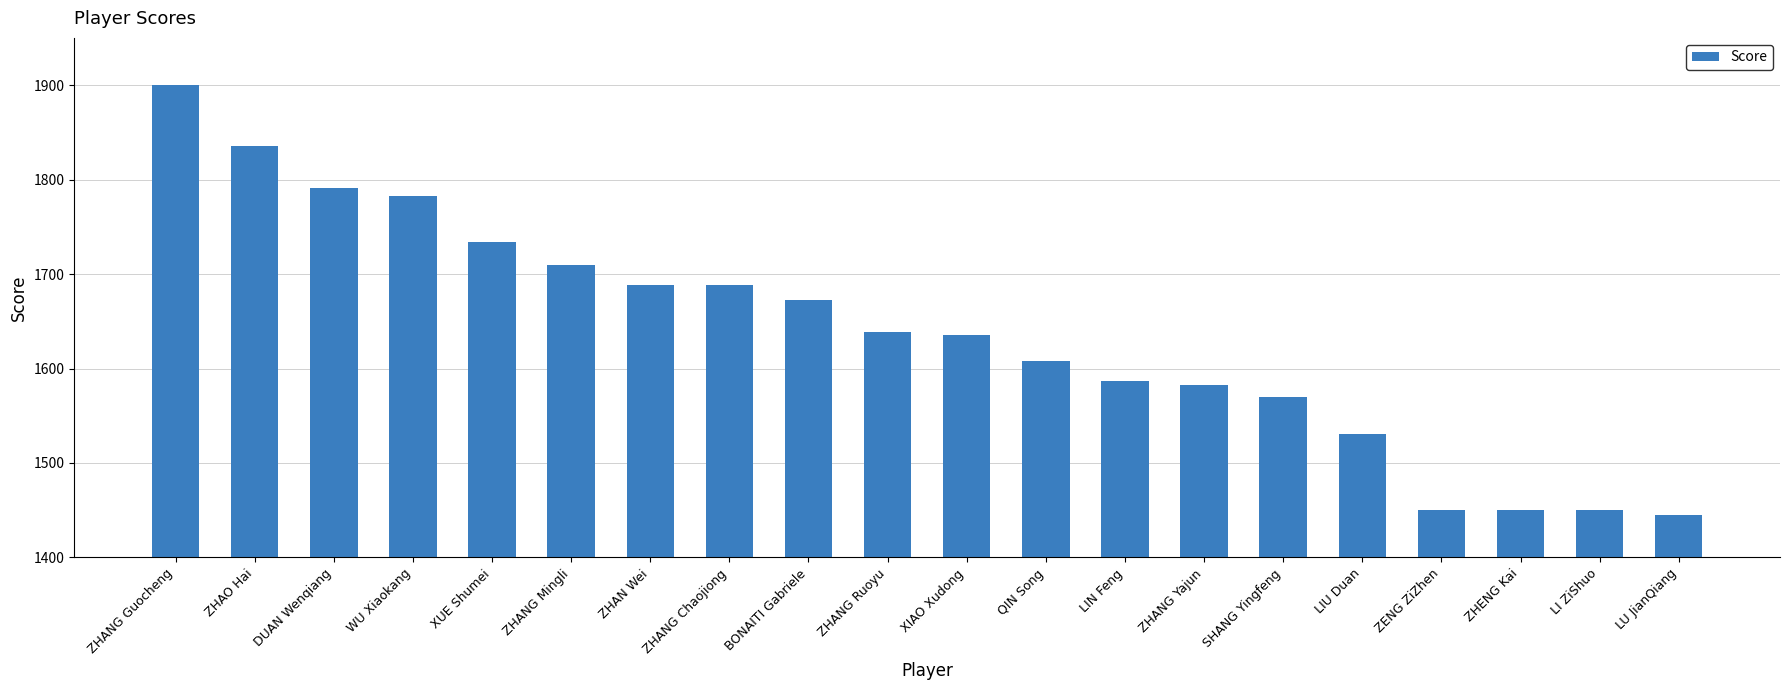

Is it true that the value at BONAITI Gabriele is 1673?

True